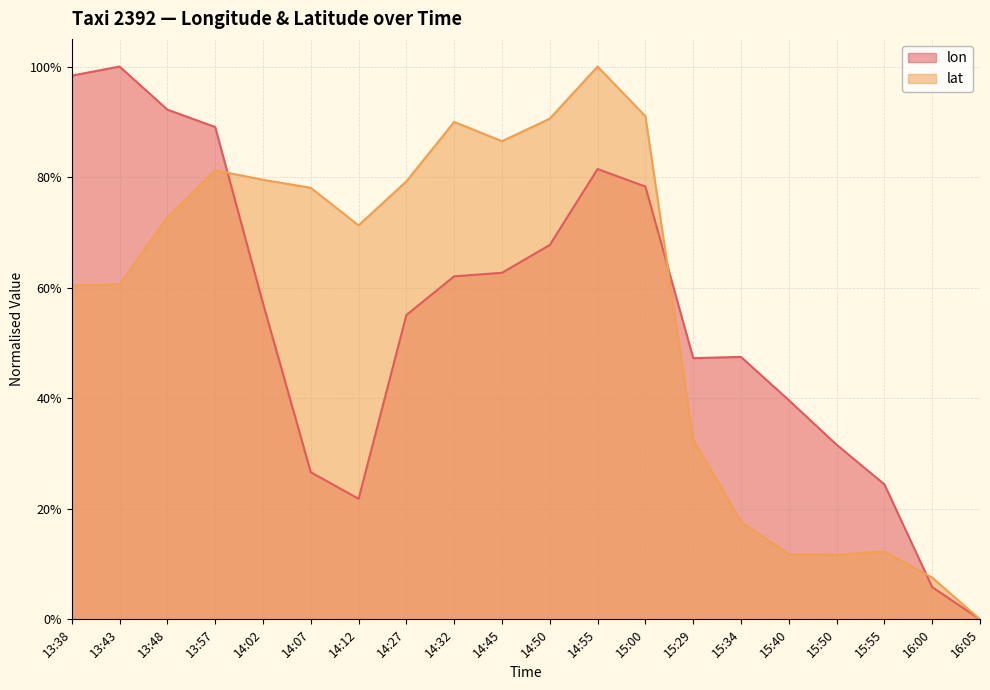

List the series in order of their peak value, lowest first.

lon, lat